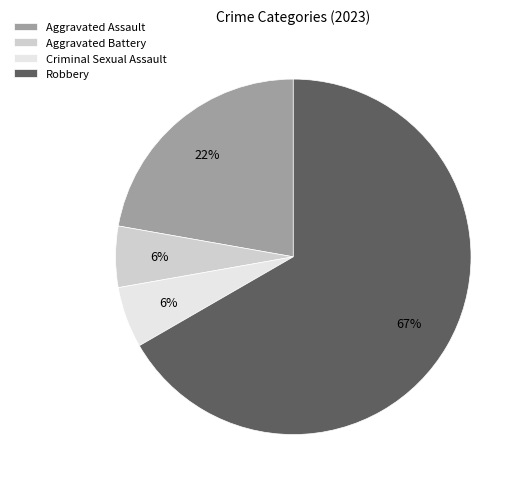

Is the sum of Criminal Sexual Assault and Aggravated Assault greater than half?

No